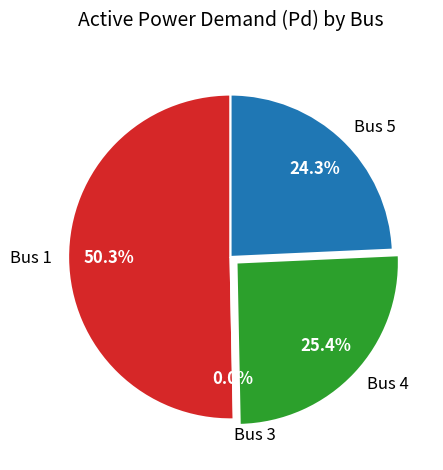

How many segments does this pie chart have?

4